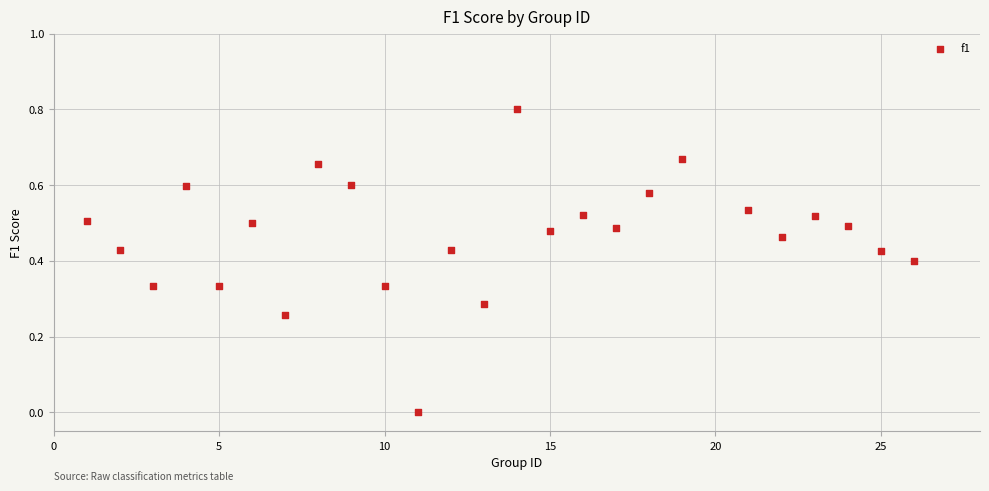

What is the range of X values (max minus min)?

25.0